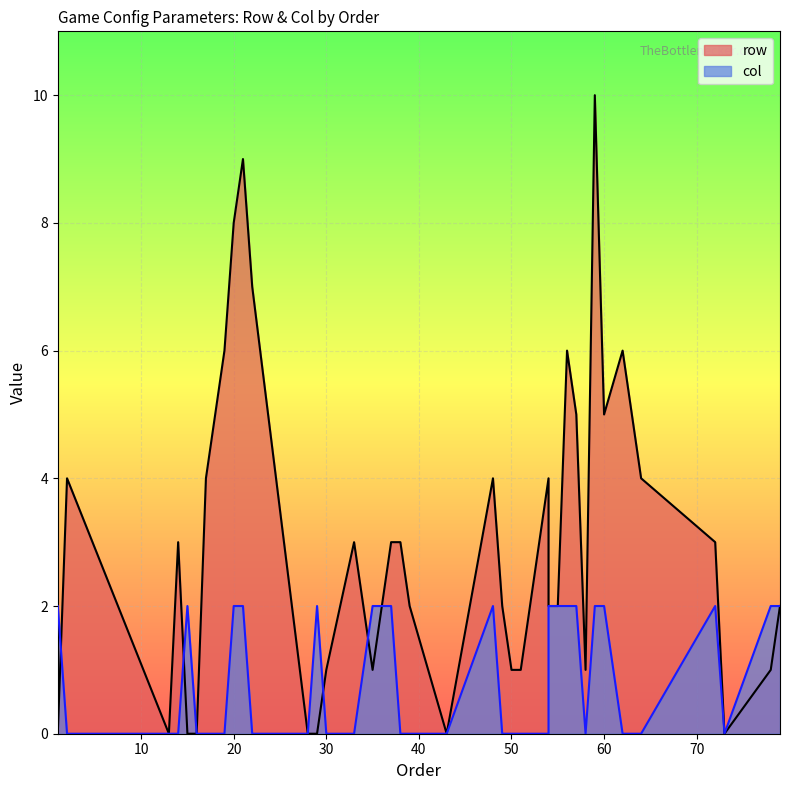

Which has a higher value, 11 or 1?

1